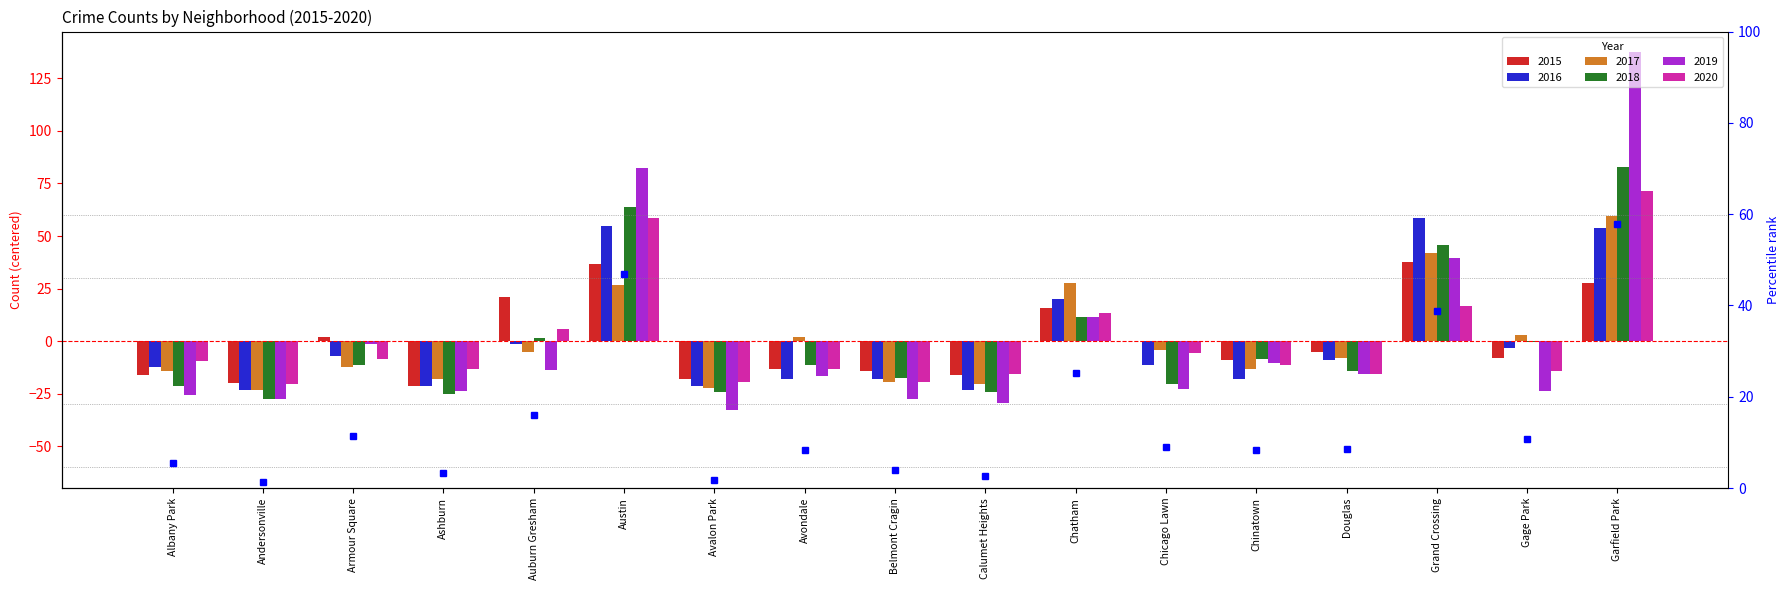

What is the difference between the maximum and minimum values in the 2015 series?

59.0